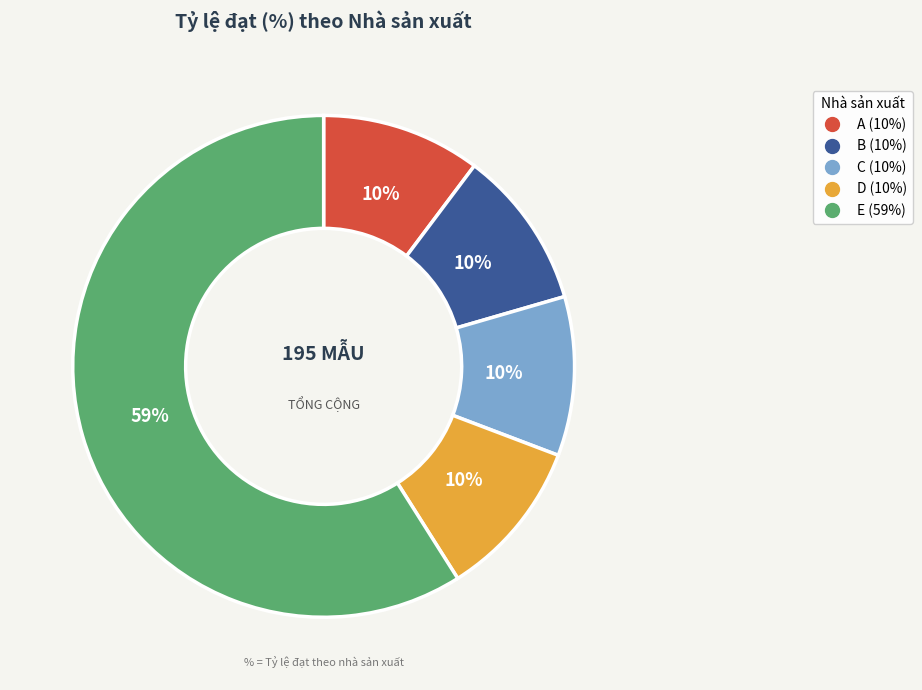

Is it true that A is 17% of the pie?

False